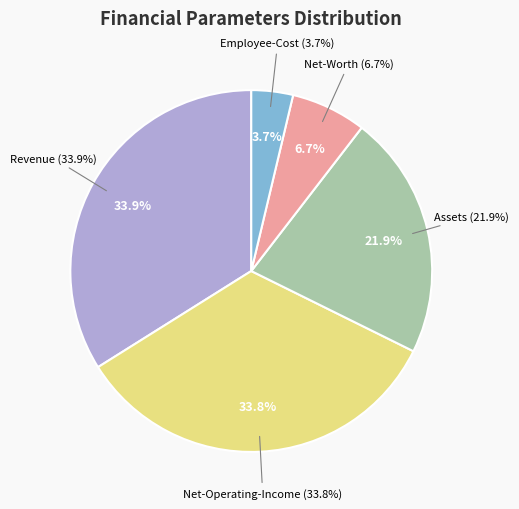

Which slice is the smallest?

Employee-Cost